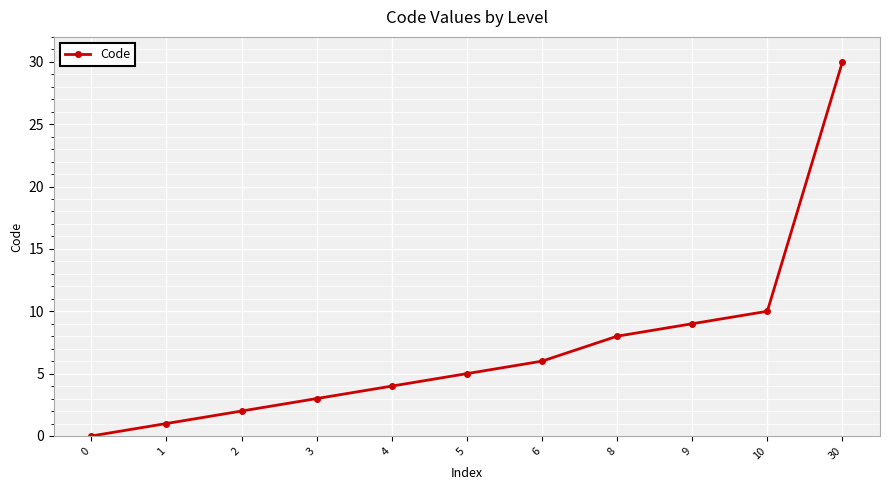

Rank the categories by value from highest to lowest.

30, 10, 9, 8, 6, 5, 4, 3, 2, 1, 0